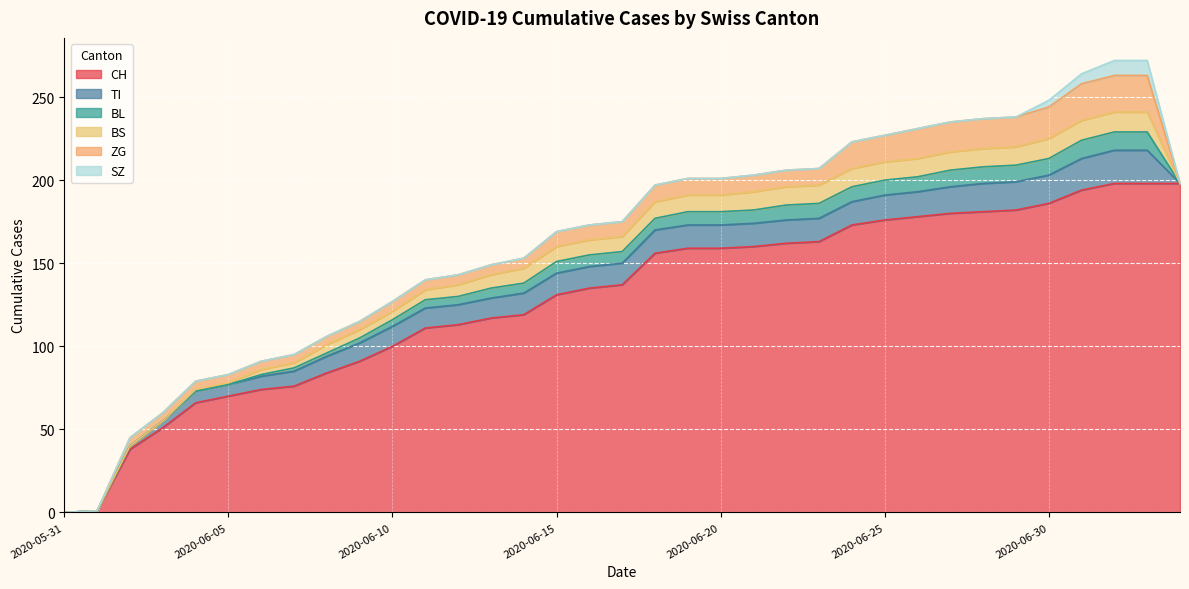

What is the spread (max minus min) of values at 2020-06-06?

74